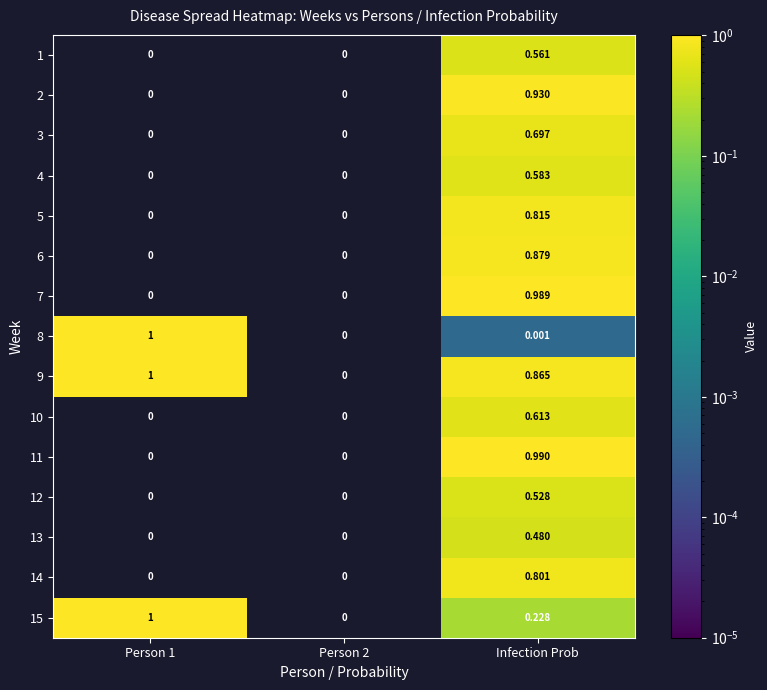

What is the maximum value shown in the chart?

1.0